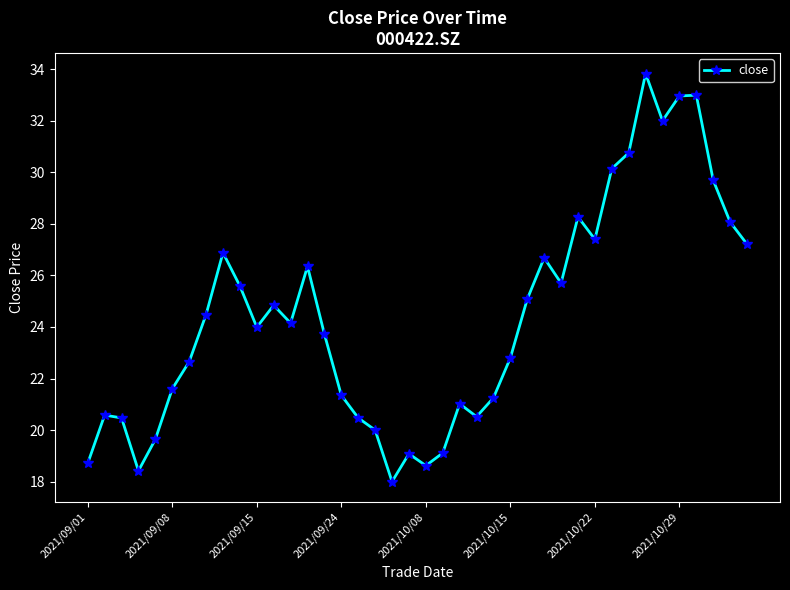

True or false: there are more than 1 points higher than both neighbors.

True